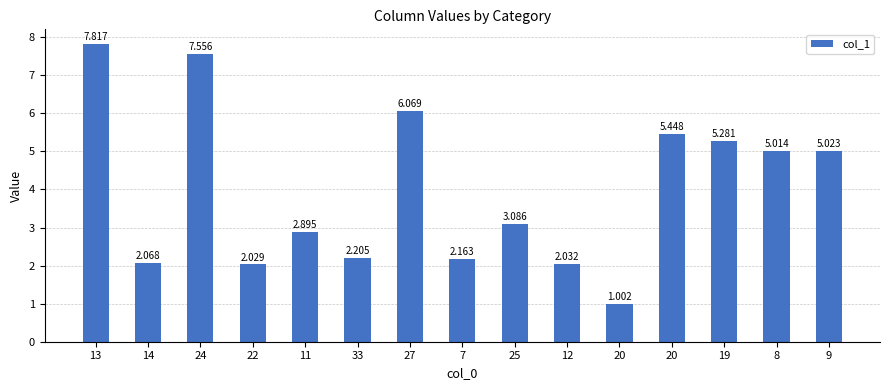

How many categories are shown in the chart?

15